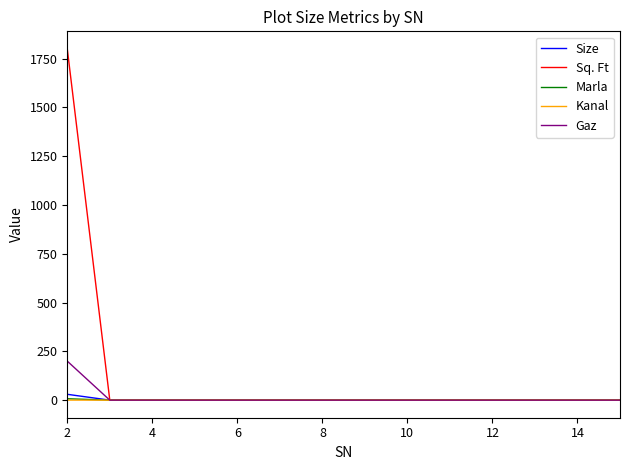

Which series has the largest range (max minus min)?

Sq. Ft